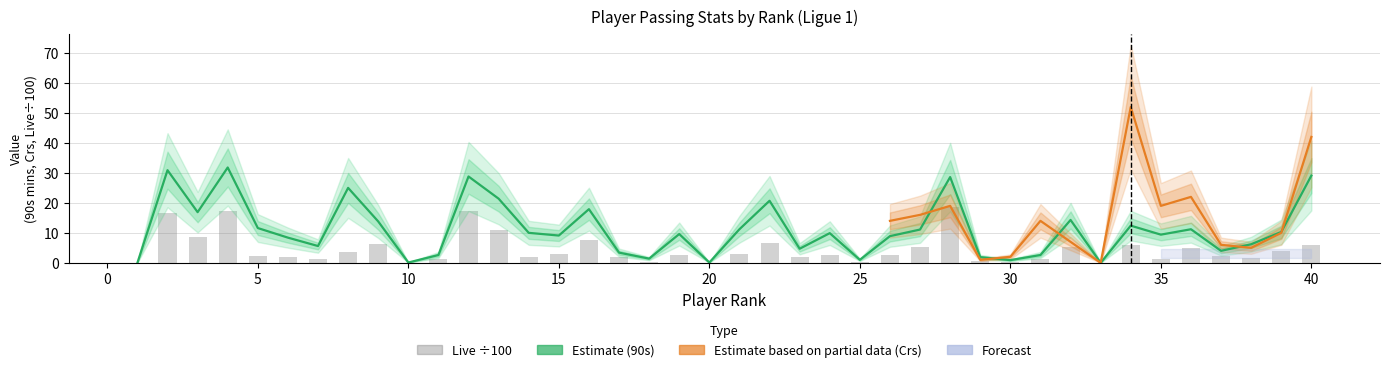

Between 14 and 1, which is larger?

14